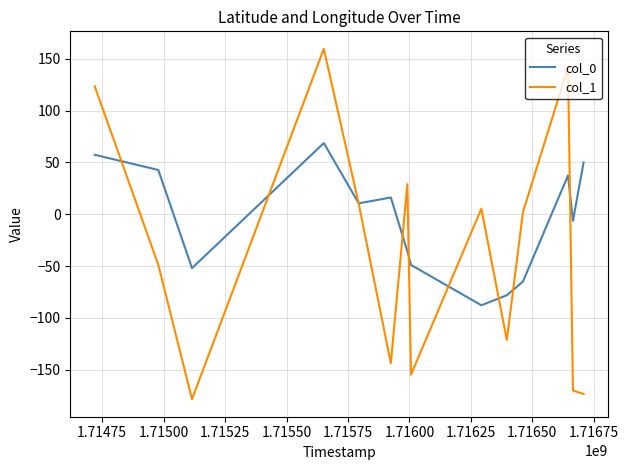

What is the lowest value of the col_0 series?

-87.9